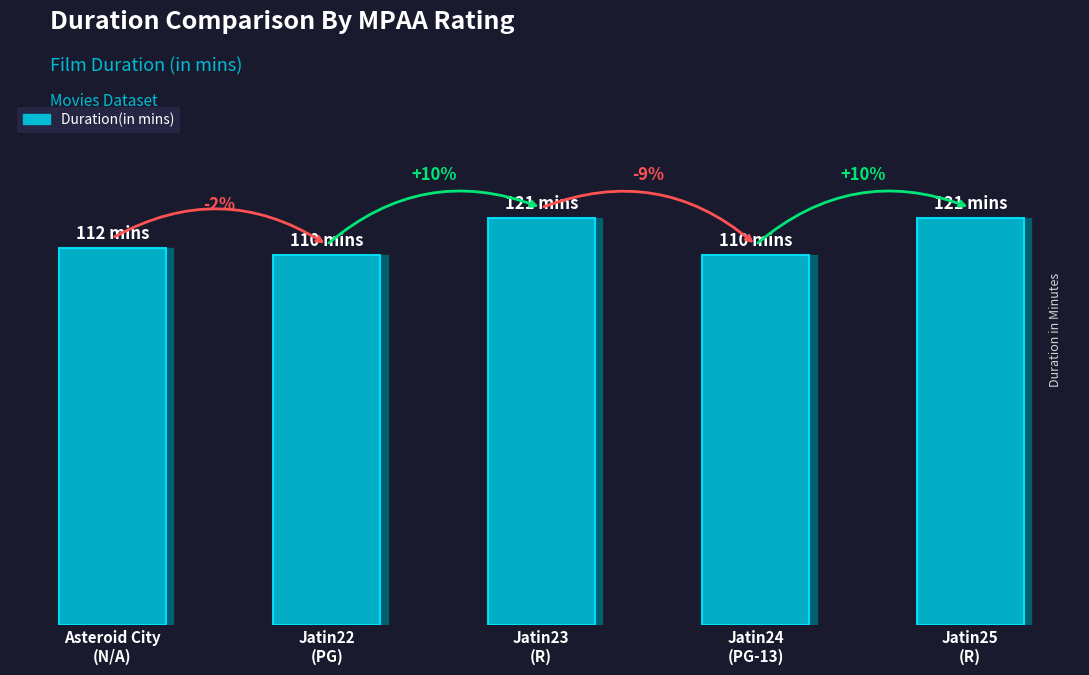

Reading left to right, extract all data points from this chart.

Asteroid City
(N/A)=112	Jatin22
(PG)=110	Jatin23
(R)=121	Jatin24
(PG-13)=110	Jatin25
(R)=121